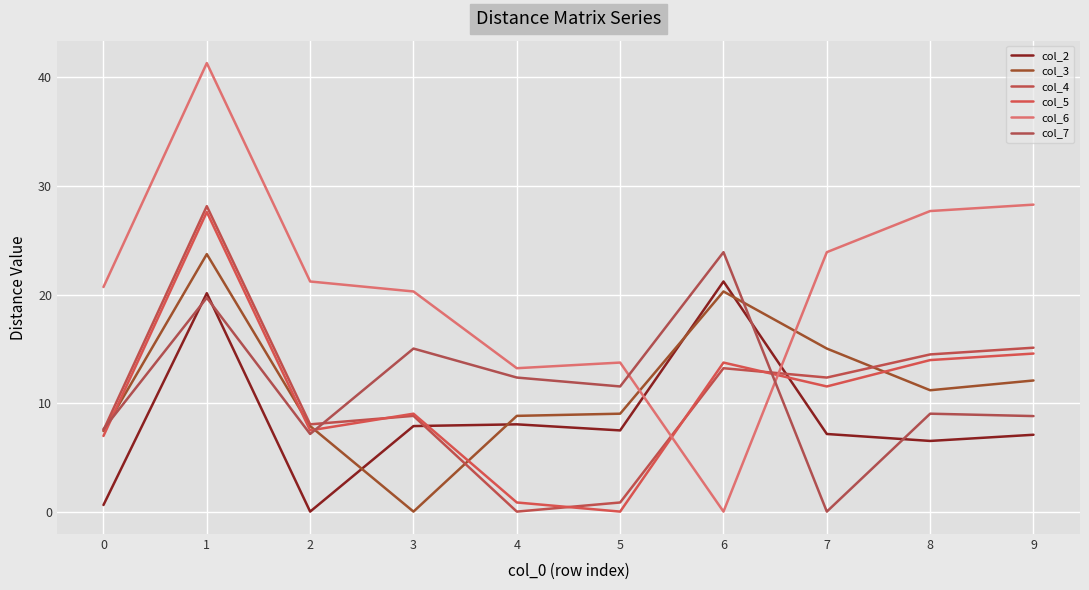

Does the chart have visible grid lines?

Yes